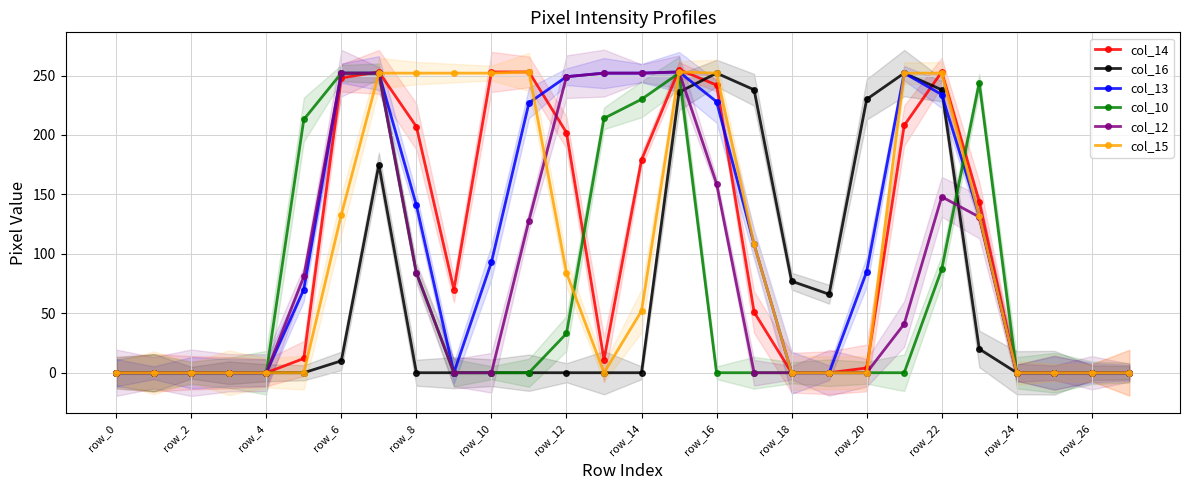

What is the difference between the second highest and minimum values in the col_12 series?

252